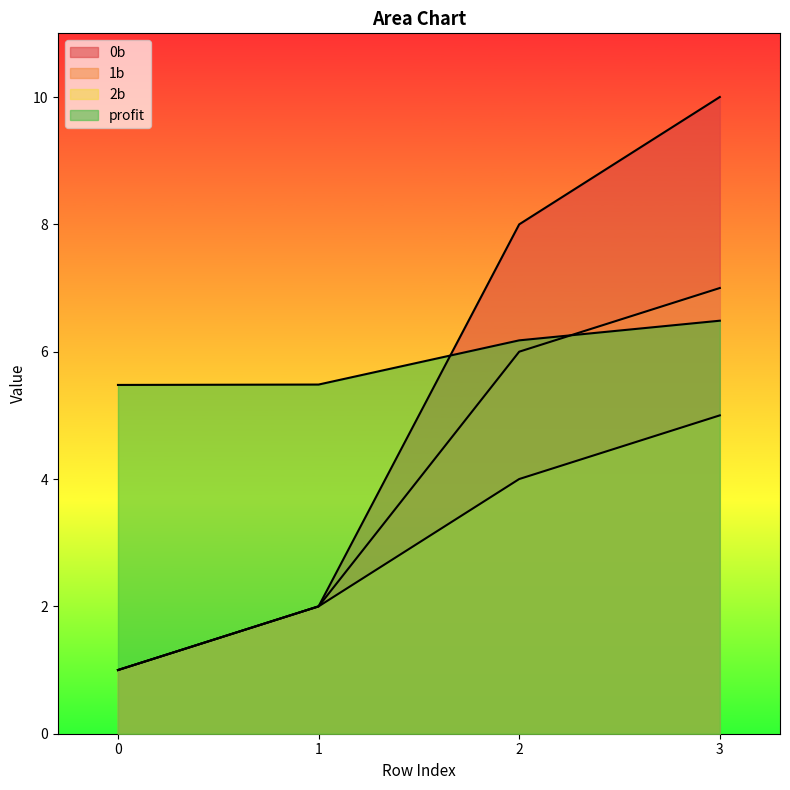

What is the minimum value for 1b?

1.0